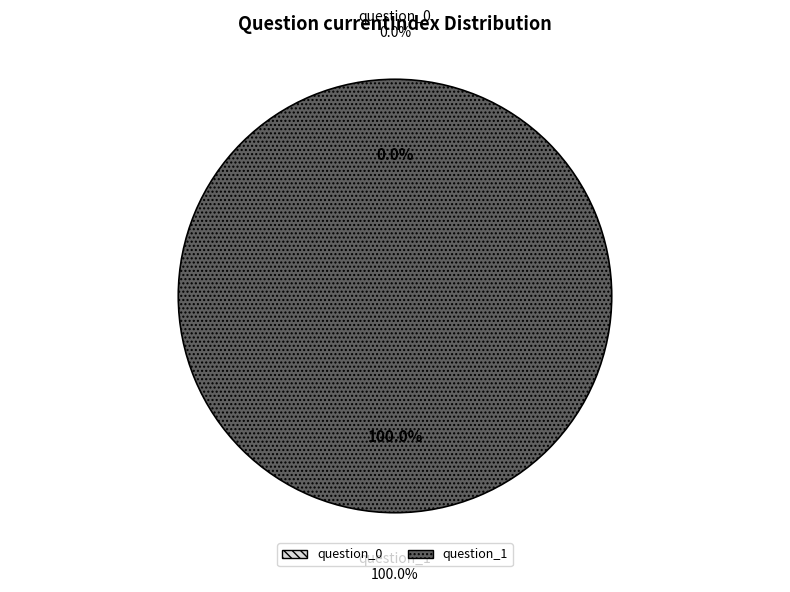

What is the largest slice in the pie chart?

question_1